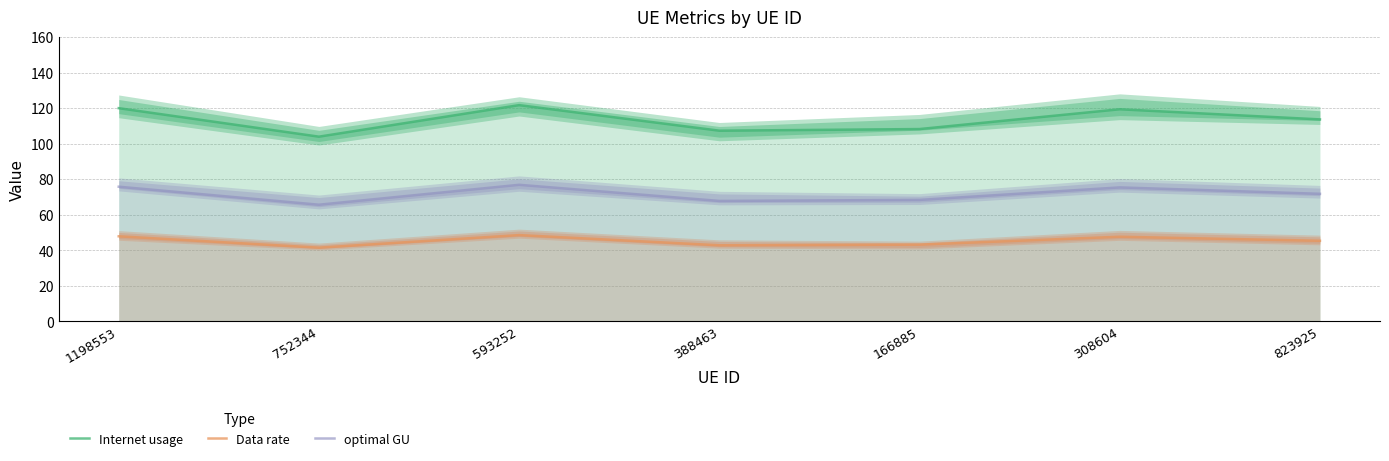

Read the Data rate value at 166885.

43.2